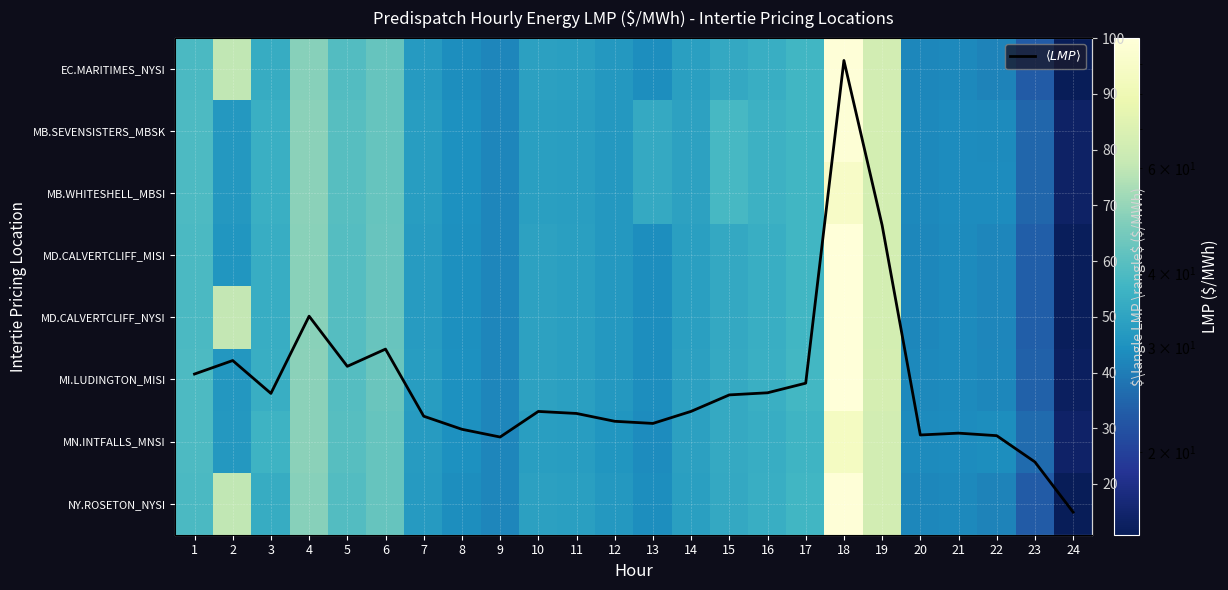

At which label does MI.LUDINGTON_MISI reach its minimum?

24